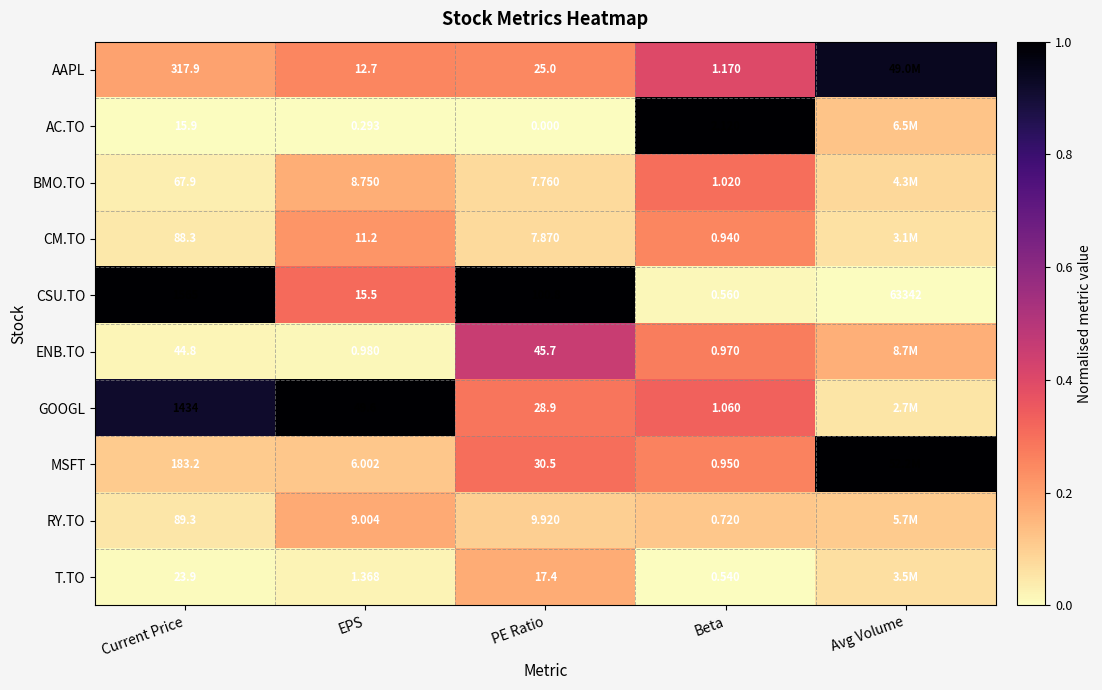

Count the number of data series in this chart.

10